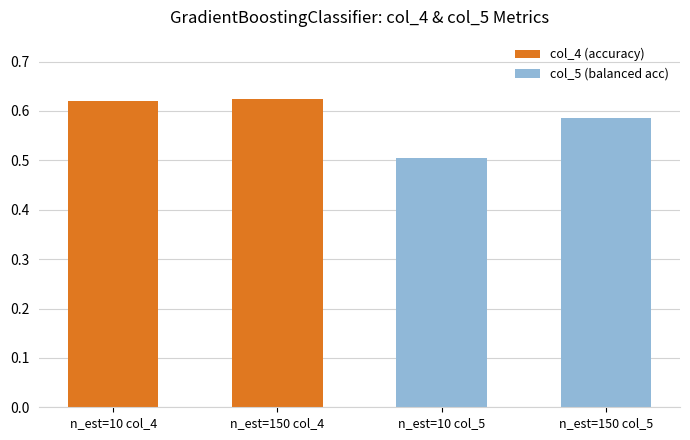

At which label is col_4 (accuracy) closest to 0?

n_est=10 col_4